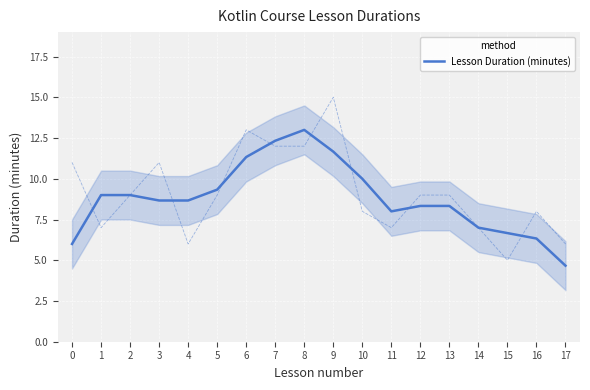

Reading left to right, extract all data points from this chart.

6.0	9.0	9.0	8.7	8.7	9.3	11.3	12.3	13.0	11.7	10.0	8.0	8.3	8.3	7.0	6.7	6.3	4.7